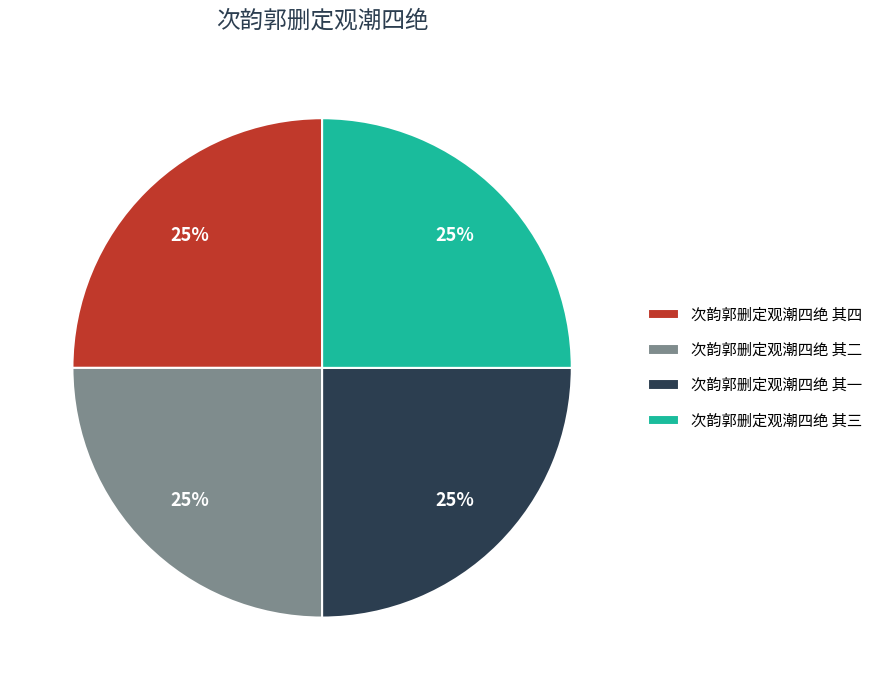

Is there any slice that represents more than half of the pie?

No